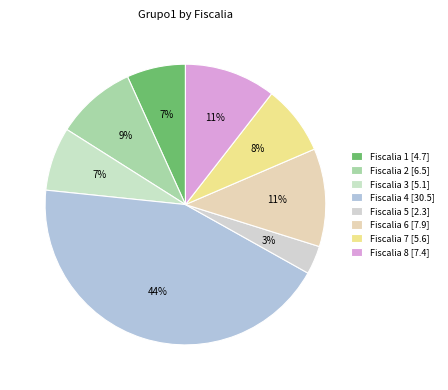

Between Fiscalia 3 and Fiscalia 8, which is larger?

Fiscalia 8